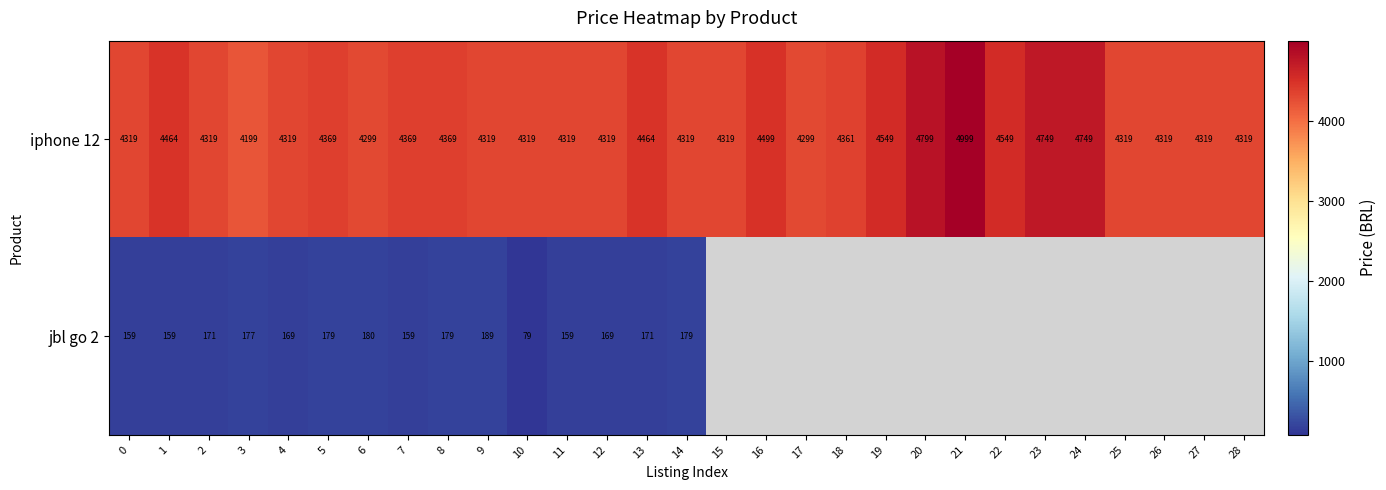

Rank the series at 5 from lowest to highest value.

jbl go 2, iphone 12